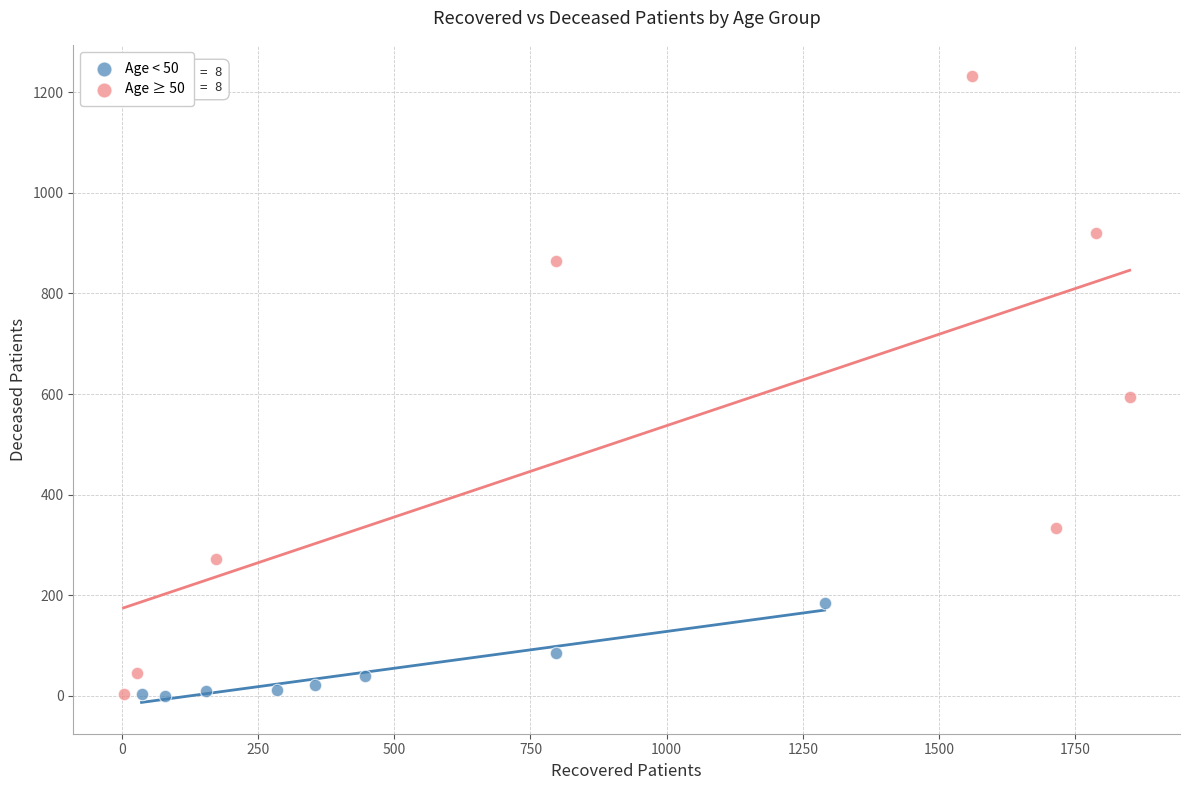

Which series has the widest spread of Y values?

Age ≥ 50